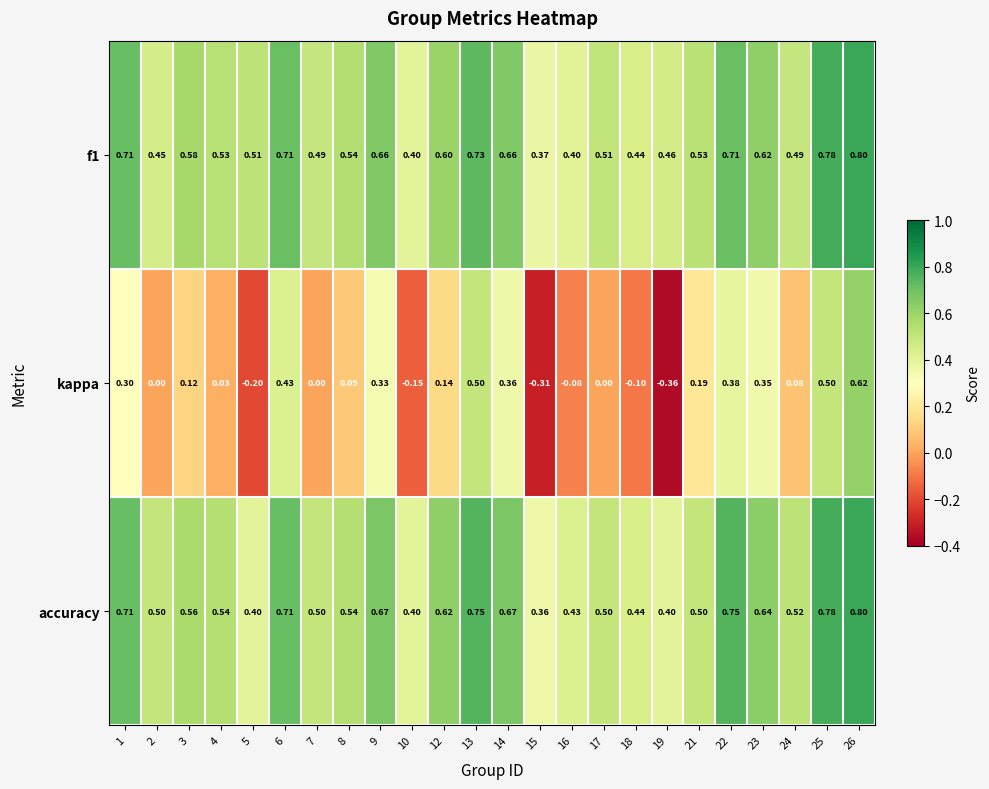

Which series has the widest spread of values?

kappa